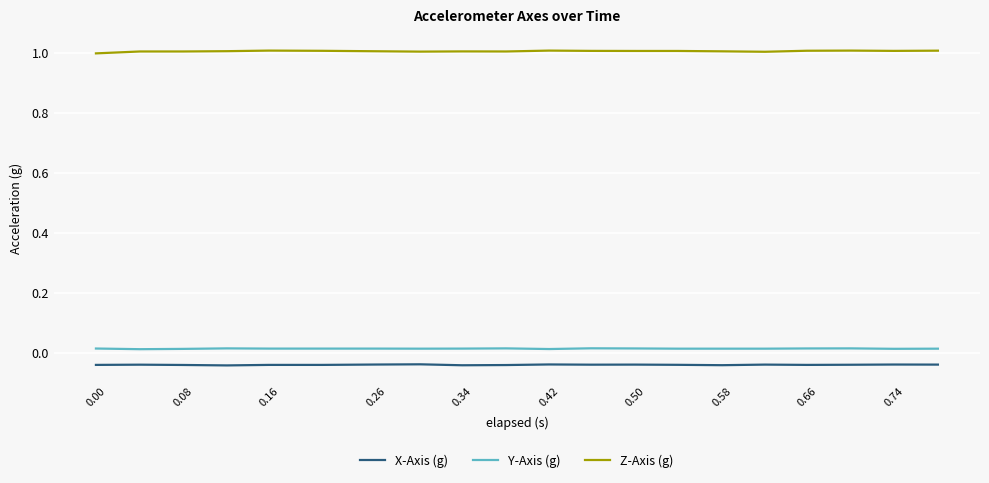

True or false: X-Axis (g) and Y-Axis (g) intersect in this chart.

False